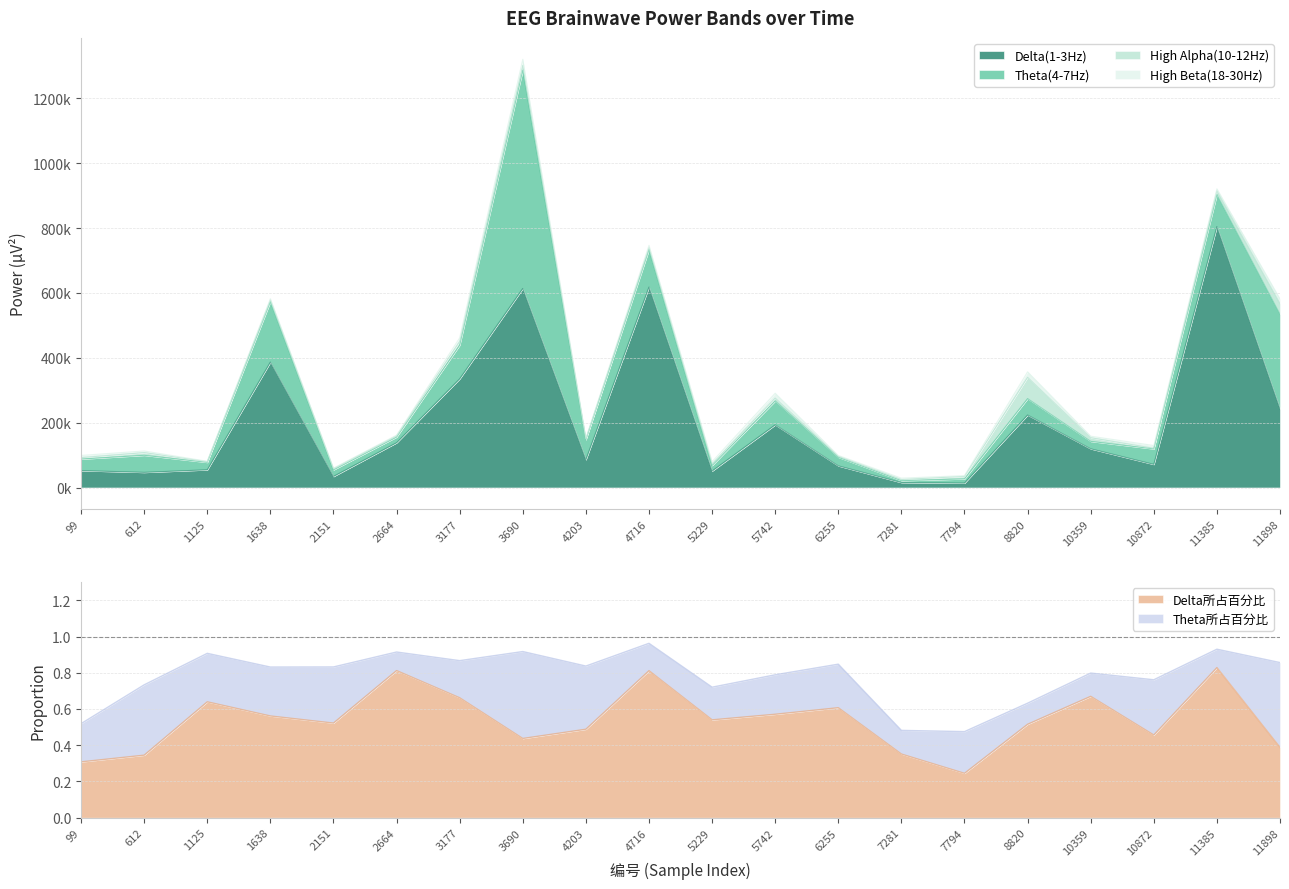

What is the sum of the Theta所占百分比 values at 1125 and 7281?

0.4